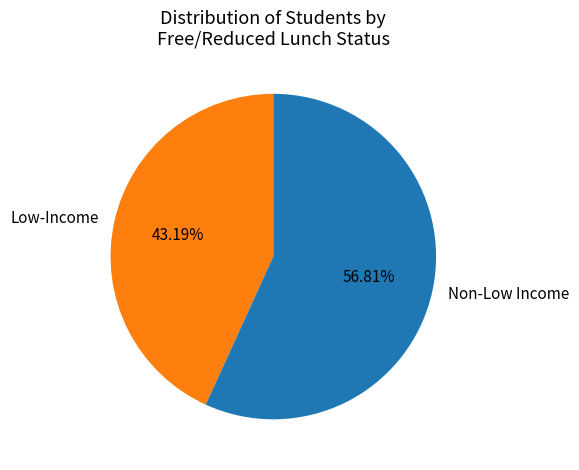

What is the ratio of the value at Non-Low Income to the value at Low-Income?

1.3